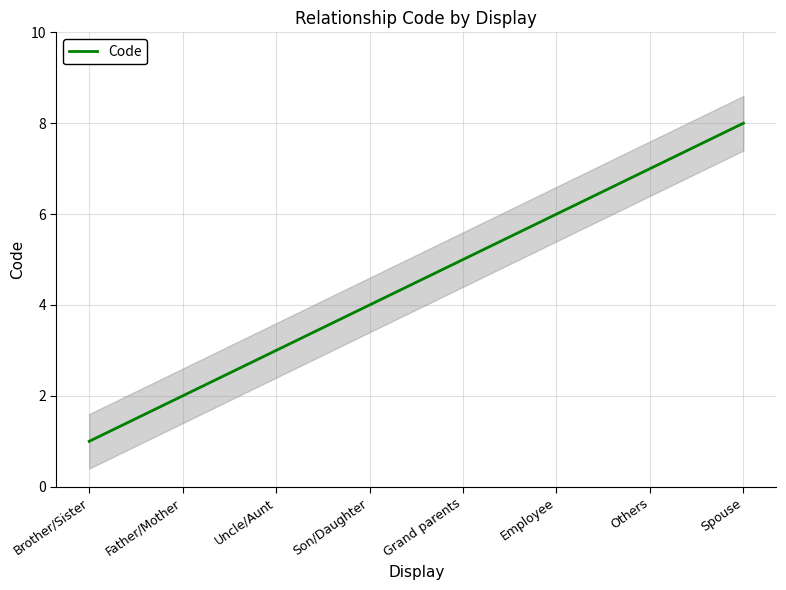

True or false: the data shows 7 at Others.

True